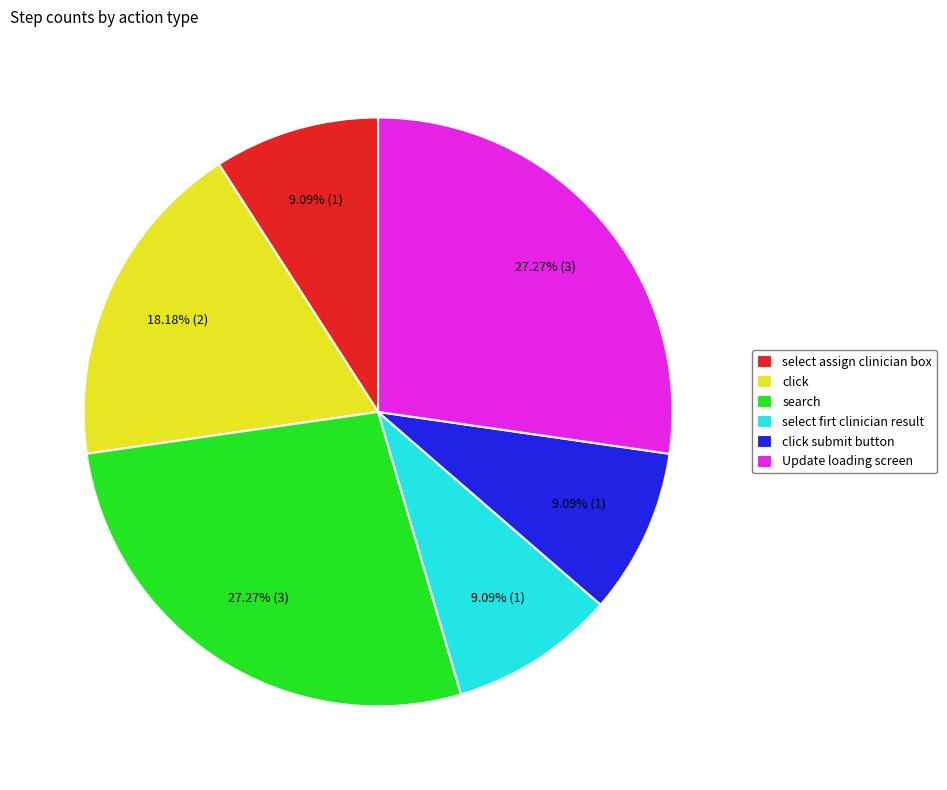

To the nearest percent, what is the difference between the largest and smallest slice percentages?

18%